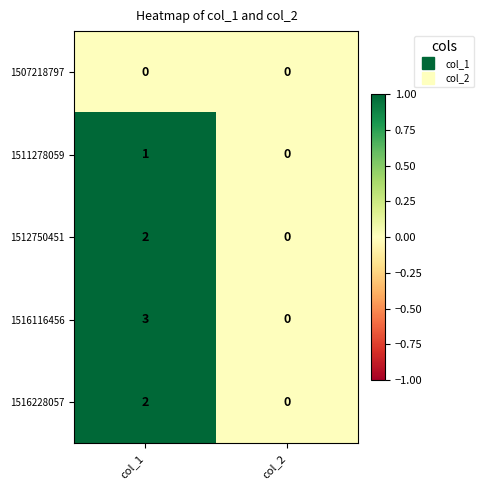

At which label is 1511278059 closest to 0?

col_2